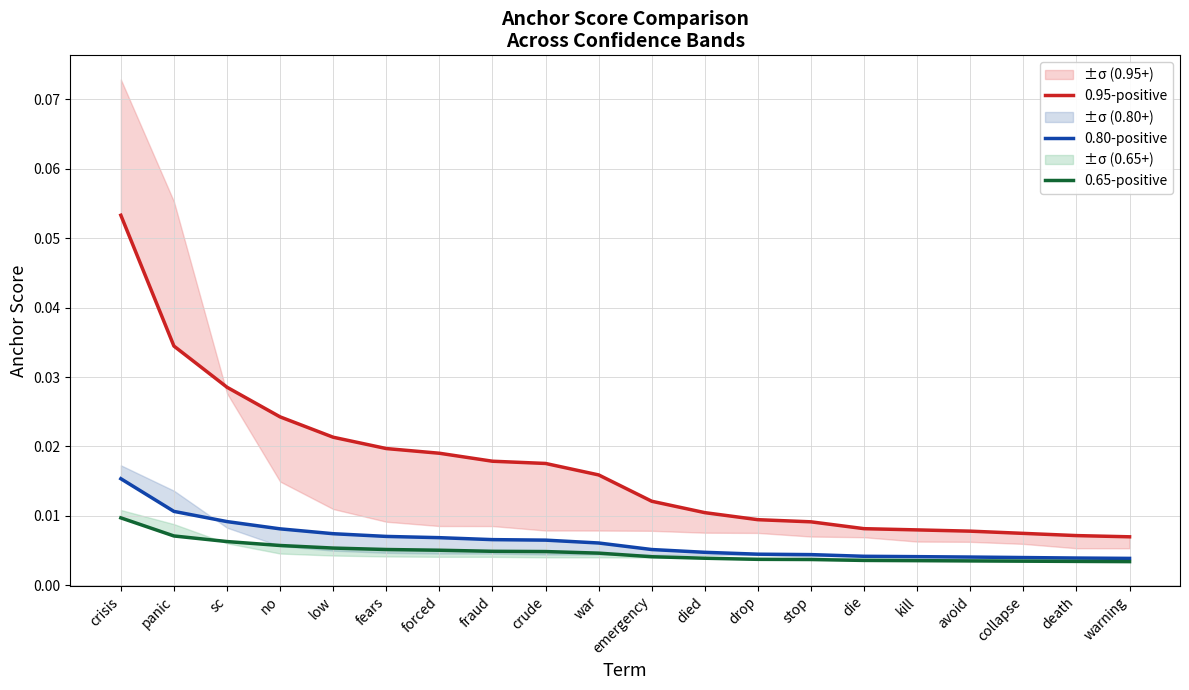

Reading right to left, transcribe all the data shown in this chart.

0.95-positive: warning=0.0	death=0.0	collapse=0.0	avoid=0.0	kill=0.0	die=0.0	stop=0.0	drop=0.0	died=0.0	emergency=0.0	war=0.0	crude=0.0	fraud=0.0	forced=0.0	fears=0.0	low=0.0	no=0.0	sc=0.0	panic=0.0	crisis=0.1
0.80-positive: warning=0.0	death=0.0	collapse=0.0	avoid=0.0	kill=0.0	die=0.0	stop=0.0	drop=0.0	died=0.0	emergency=0.0	war=0.0	crude=0.0	fraud=0.0	forced=0.0	fears=0.0	low=0.0	no=0.0	sc=0.0	panic=0.0	crisis=0.0
0.65-positive: warning=0.0	death=0.0	collapse=0.0	avoid=0.0	kill=0.0	die=0.0	stop=0.0	drop=0.0	died=0.0	emergency=0.0	war=0.0	crude=0.0	fraud=0.0	forced=0.0	fears=0.0	low=0.0	no=0.0	sc=0.0	panic=0.0	crisis=0.0